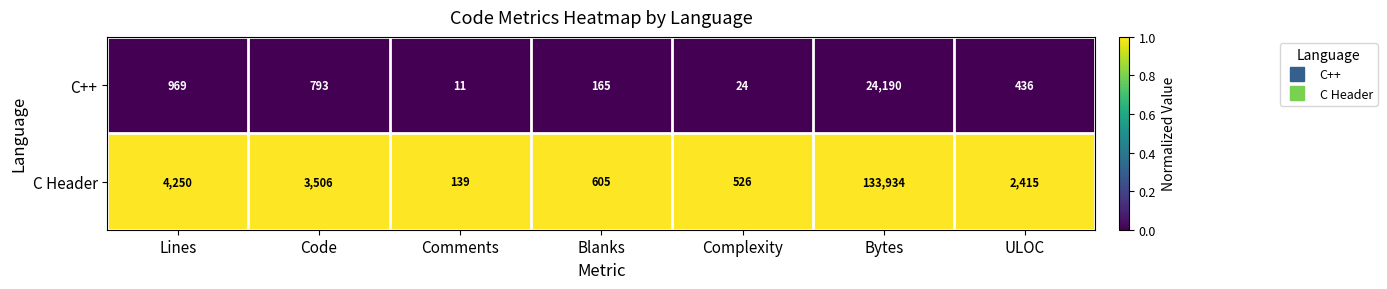

Between Lines and Comments, which series saw the biggest shift?

C Header